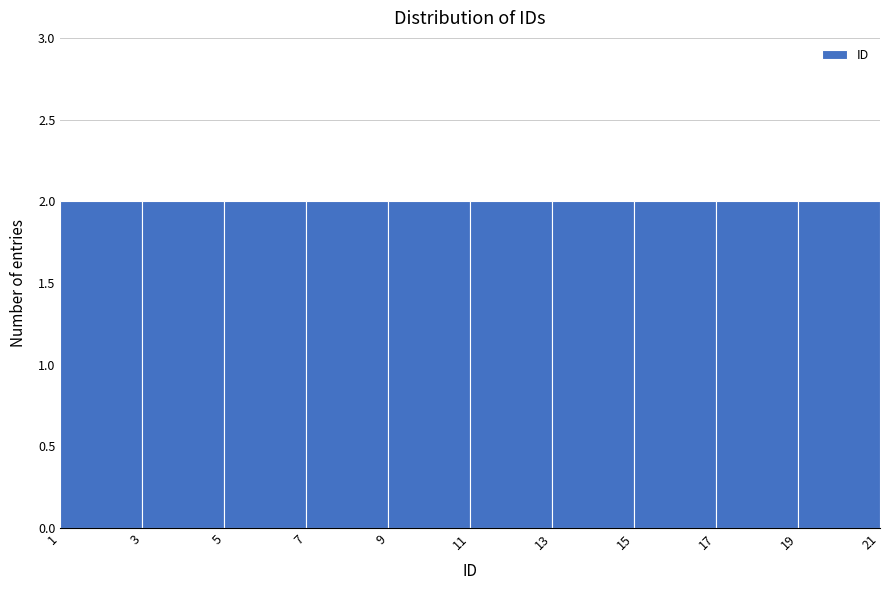

Reading left to right, list every bar in this chart as the range it spans on the x-axis followed by its height. The values are not printed on the chart, so give them approximately, as read against the axis.

1 to 3: 2
3 to 5: 2
5 to 7: 2
7 to 9: 2
9 to 11: 2
11 to 13: 2
13 to 15: 2
15 to 17: 2
17 to 19: 2
19 to 21: 2